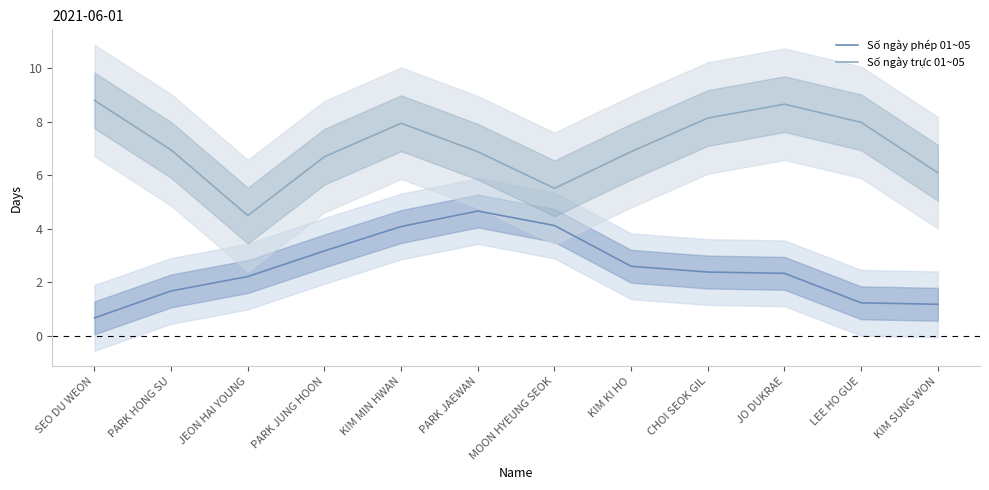

At which label does Số ngày phép 01~05 reach its peak?

PARK JAEWAN